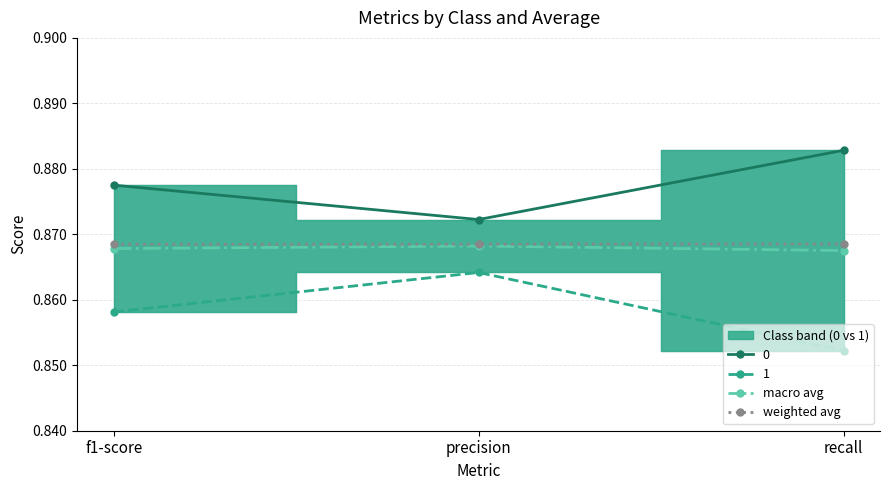

What is the label of the 2nd point from the right?

precision